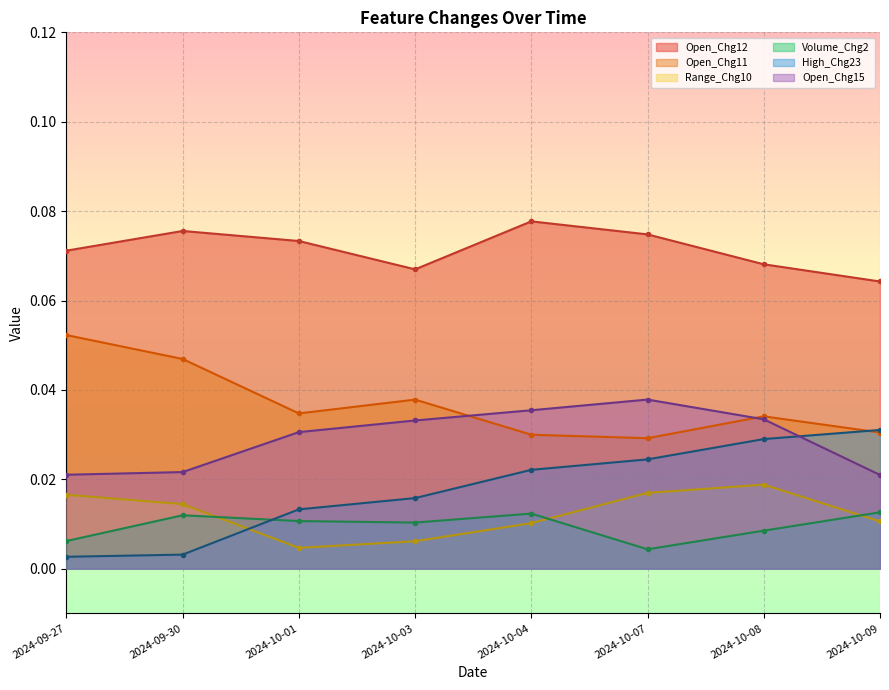

How many interior local valleys does the Open_Chg11 series have?

2